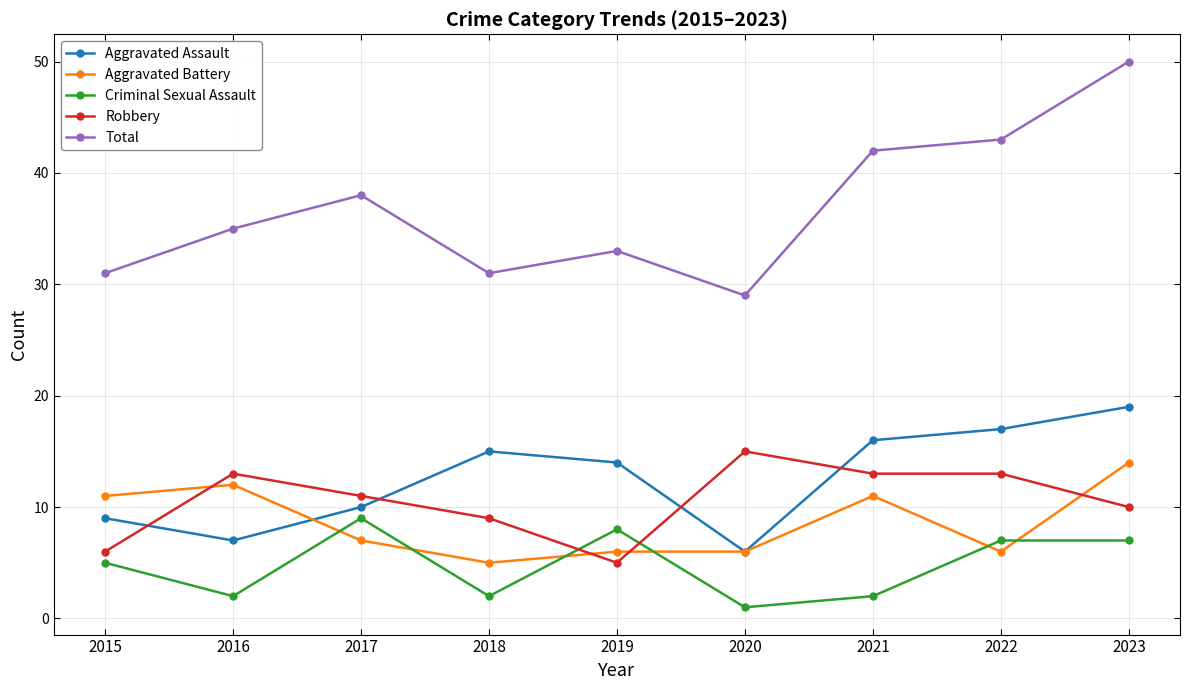

True or false: Aggravated Battery and Criminal Sexual Assault intersect in this chart.

True